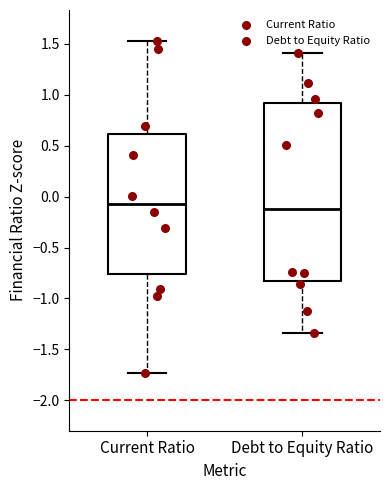

Which box is the tallest, from its lower edge to its upper edge?

Debt to Equity Ratio